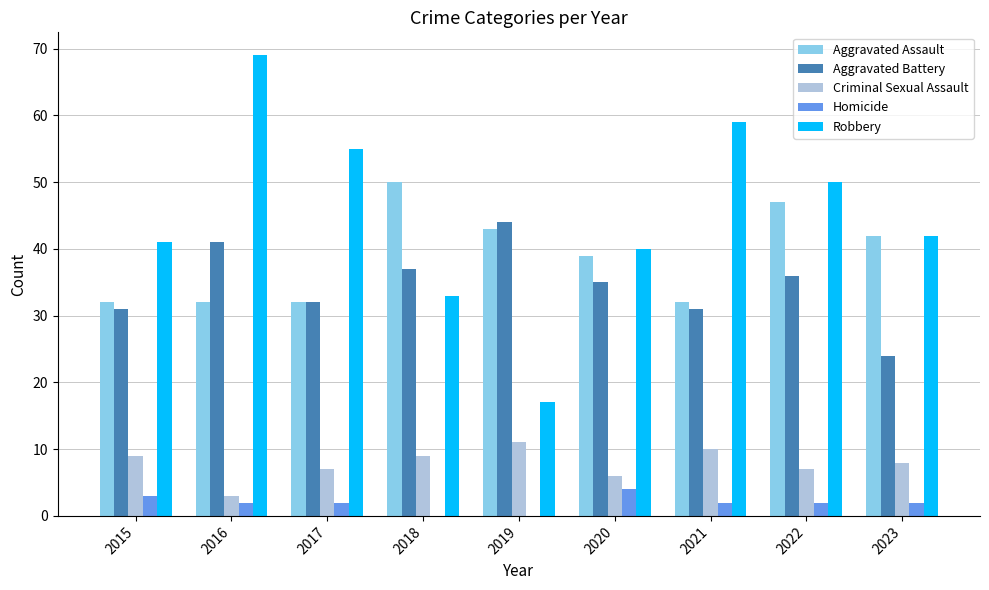

Which series changed the most between 2016 and 2018?

Robbery